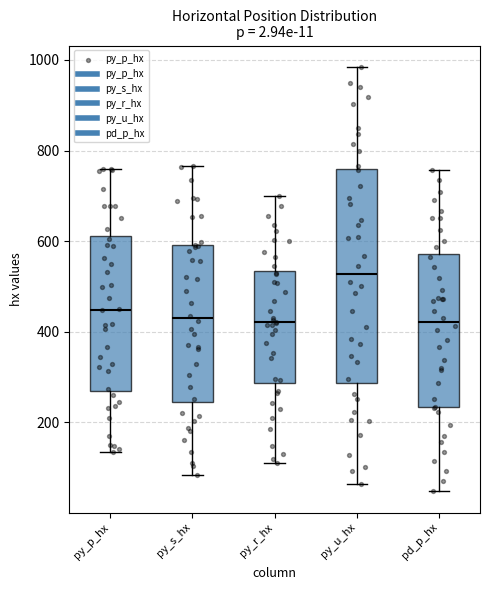

Which box is the tallest, from its lower edge to its upper edge?

py_u_hx